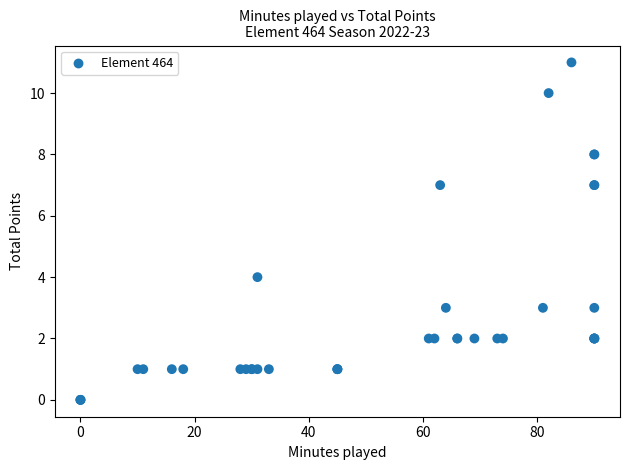

What Y value in the scatter plot is closest to 5?

4